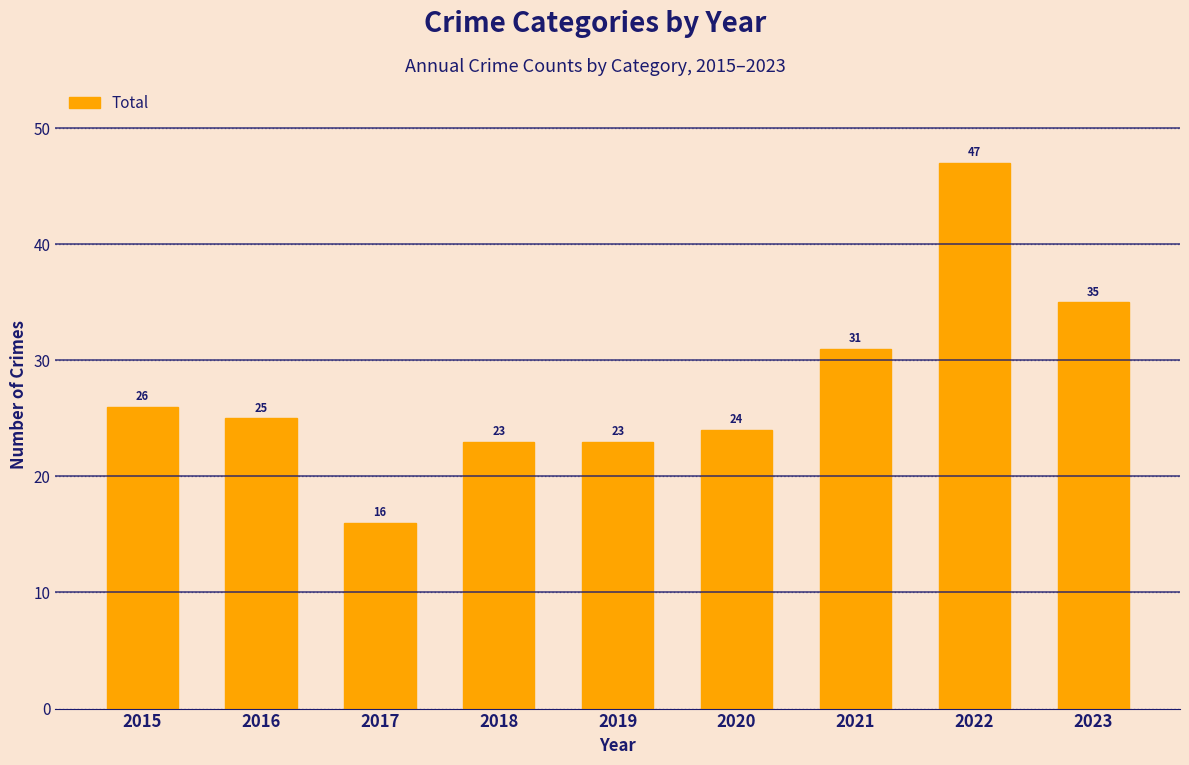

What is the value of the 5th bar from the left?

23